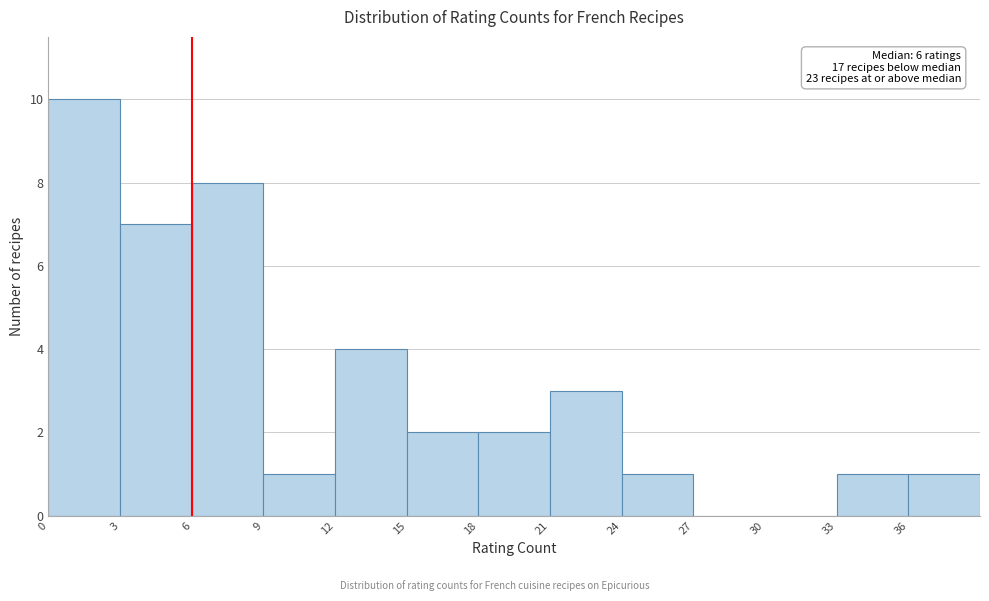

Which range on the x-axis has the tallest bar?

0 to 3